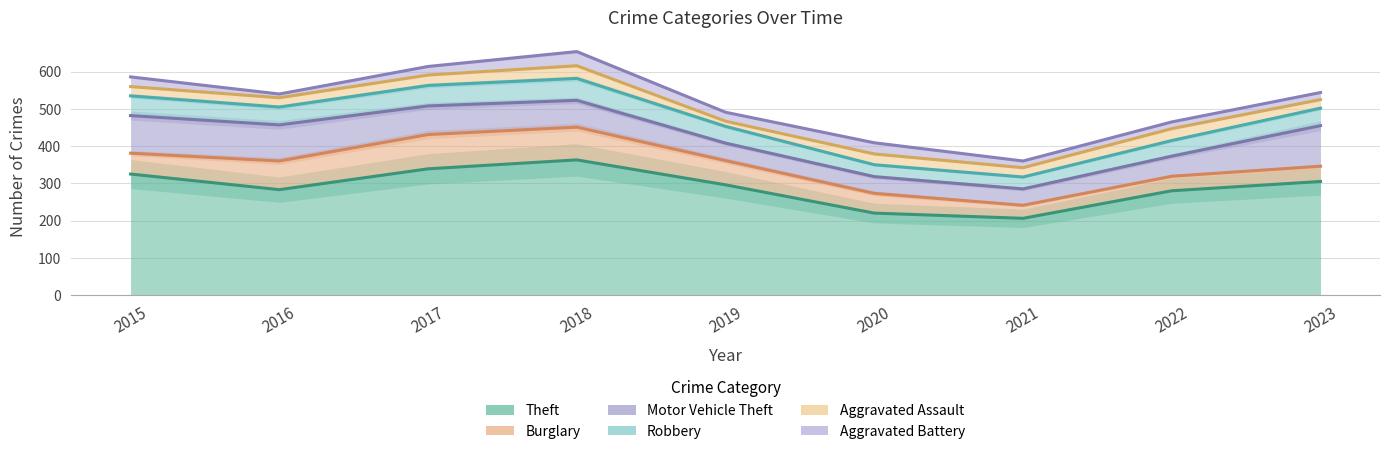

What is the total value across all series at 2017?

614